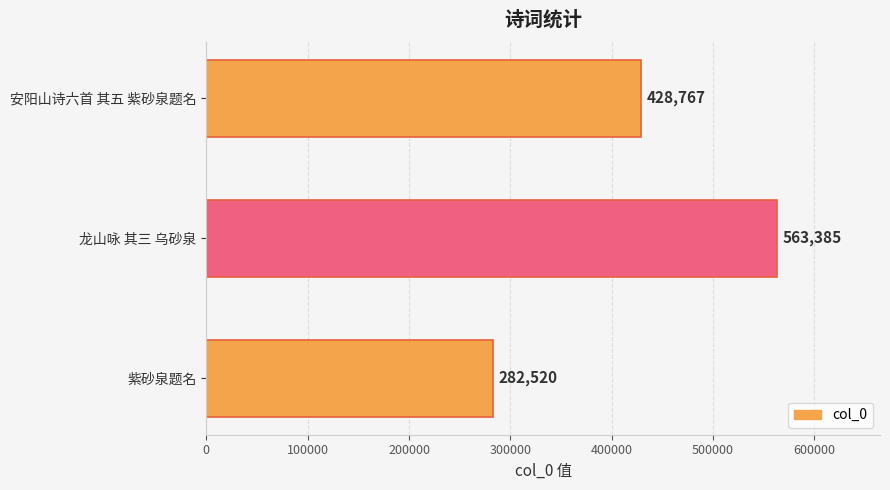

Which has a higher value, 紫砂泉题名 or 安阳山诗六首 其五 紫砂泉题名?

安阳山诗六首 其五 紫砂泉题名